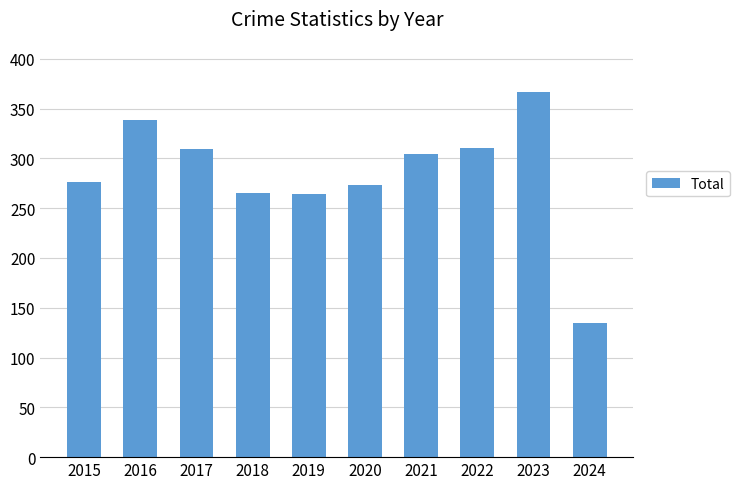

True or false: the data shows 273 at 2020.

True